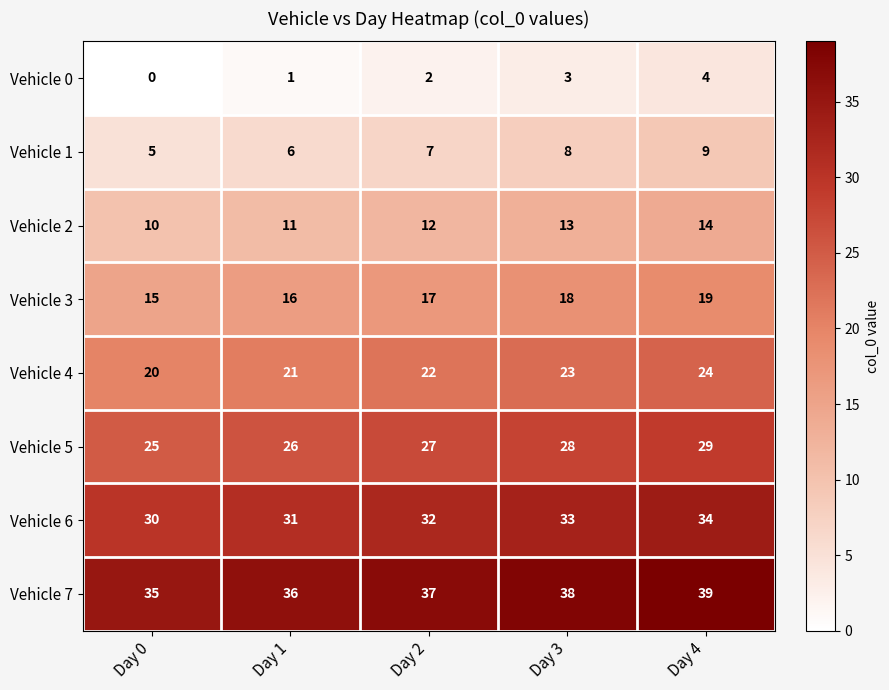

What is the approximate value of Vehicle 5 at Day 1?

26